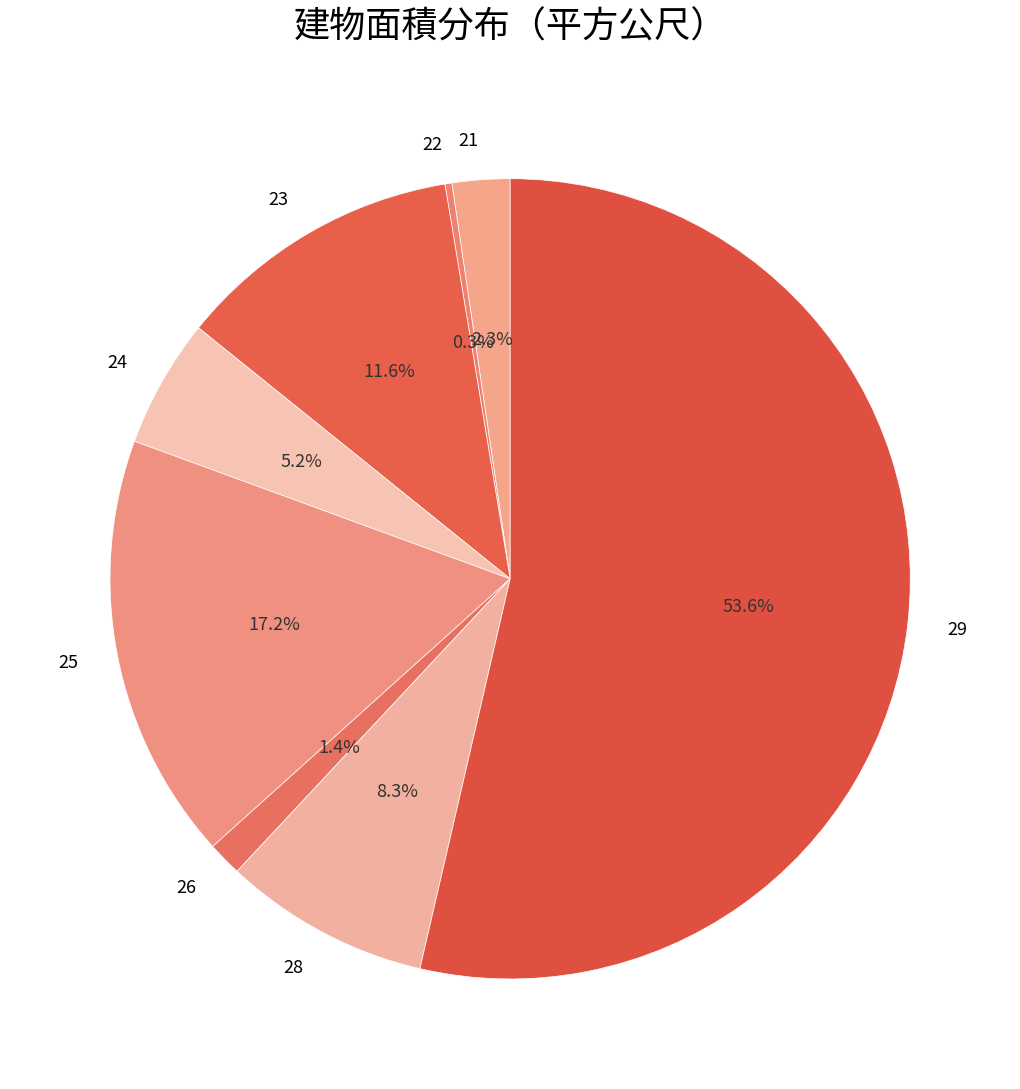

Which category has the smallest portion of the pie?

22